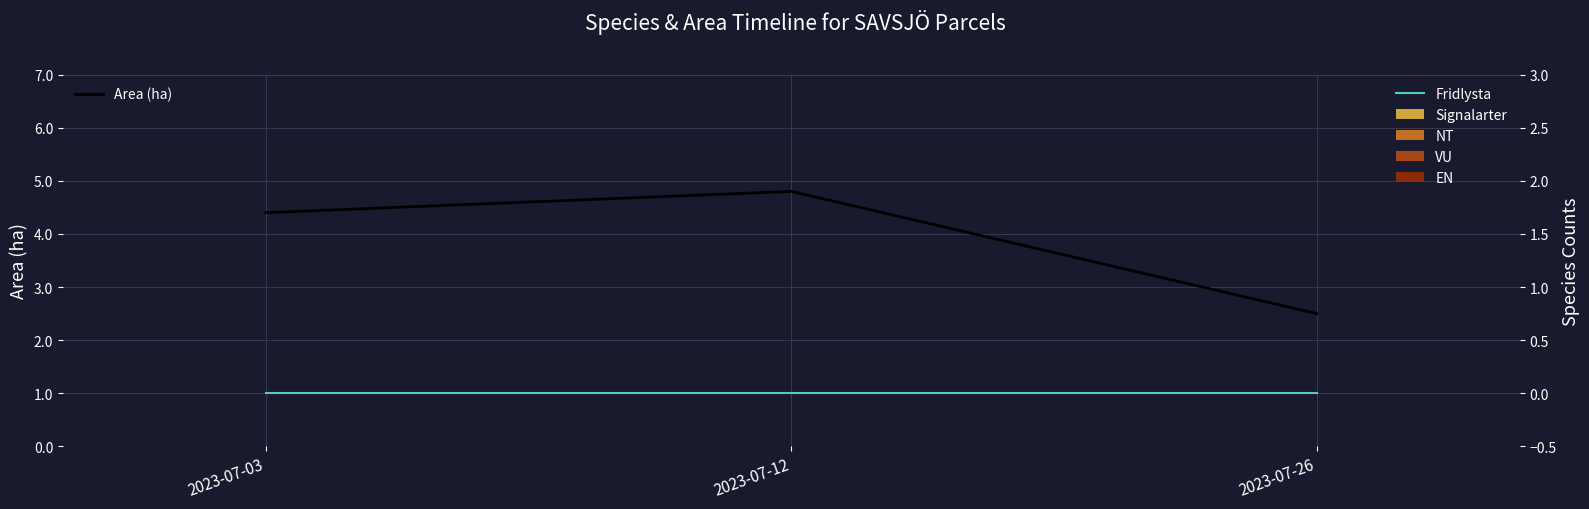

At which label does Area (ha) first exceed 4?

2023-07-03